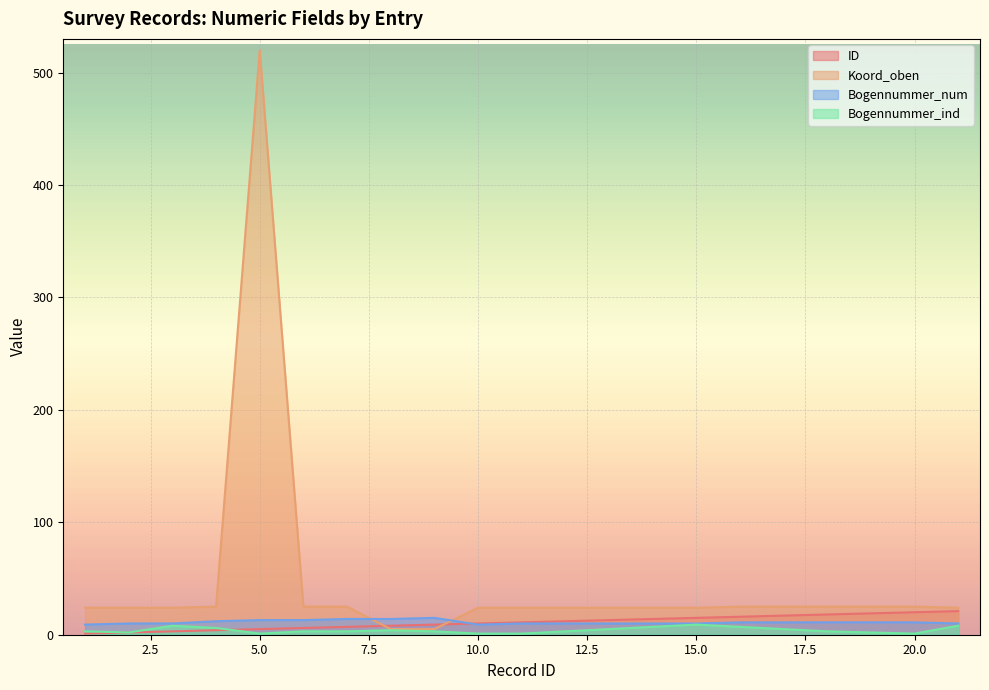

At which category does Bogennummer_num reach its first local valley?

10